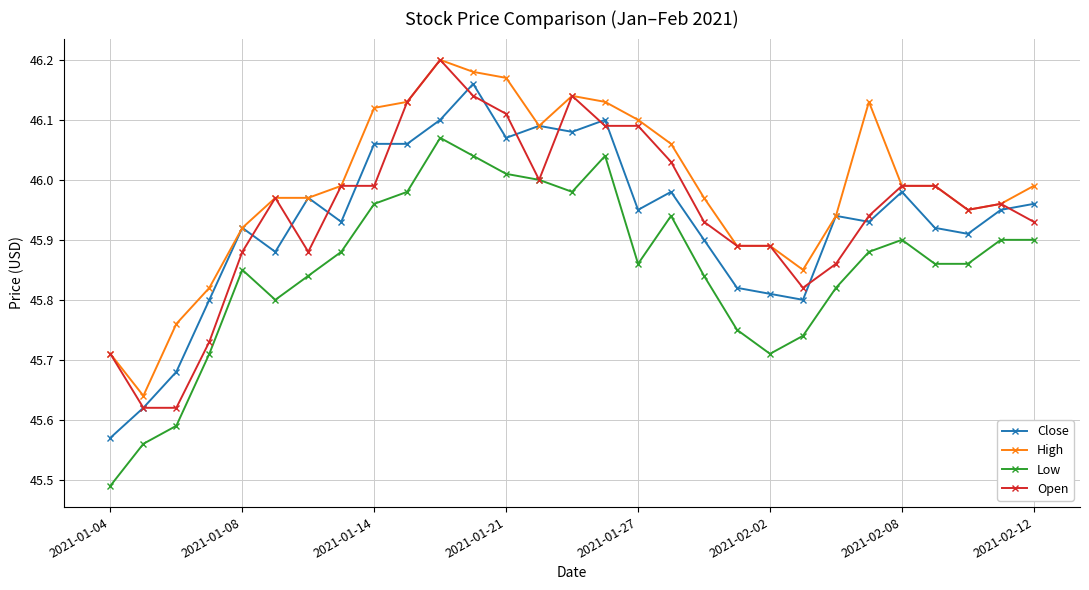

True or false: Low and Close intersect in this chart.

False